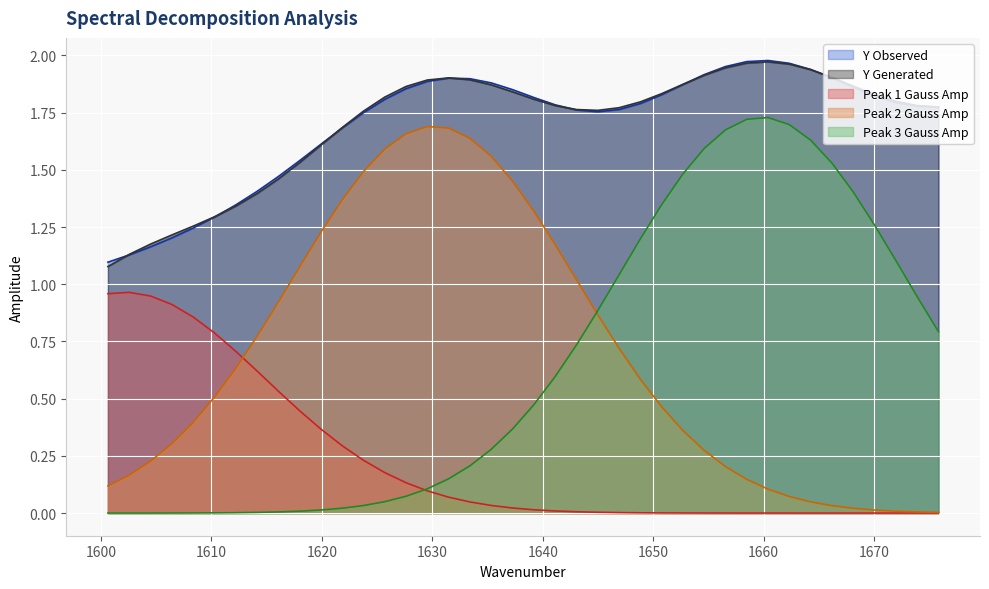

At how many categories does at least one series exceed 0?

40